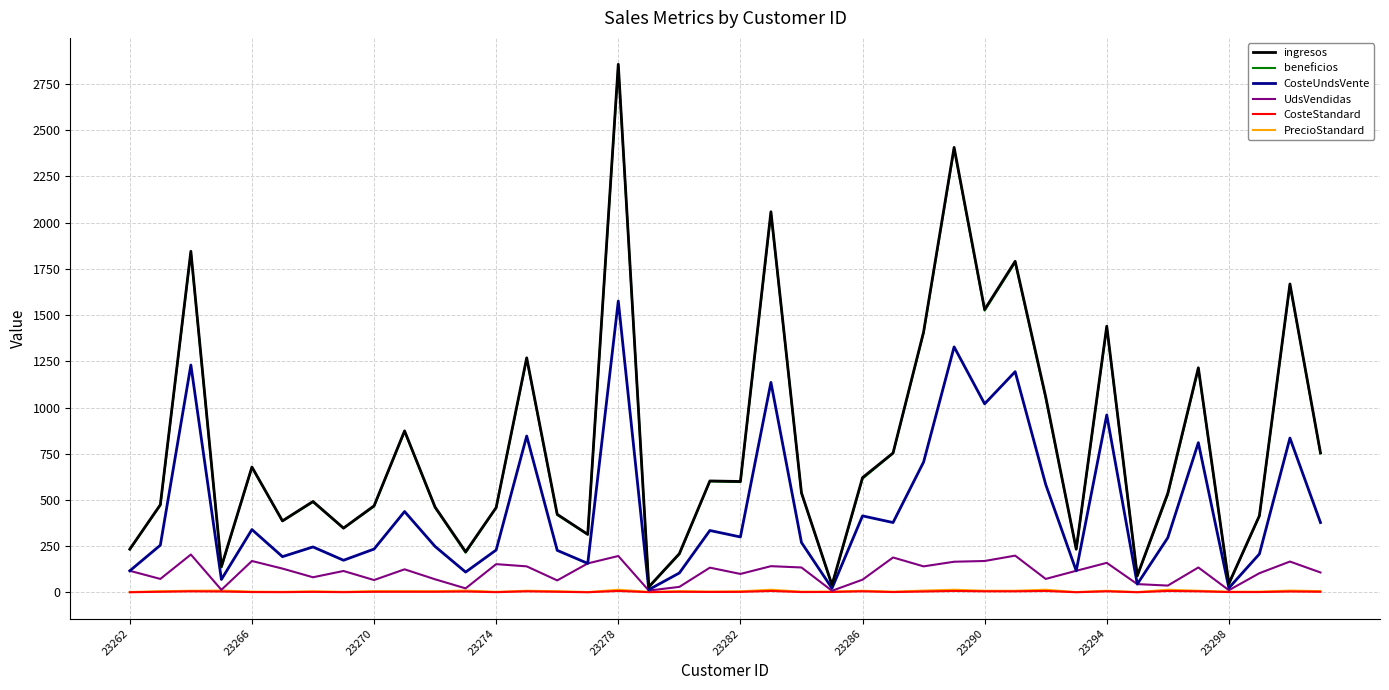

What is the sum of all ingresos values?

31995.7